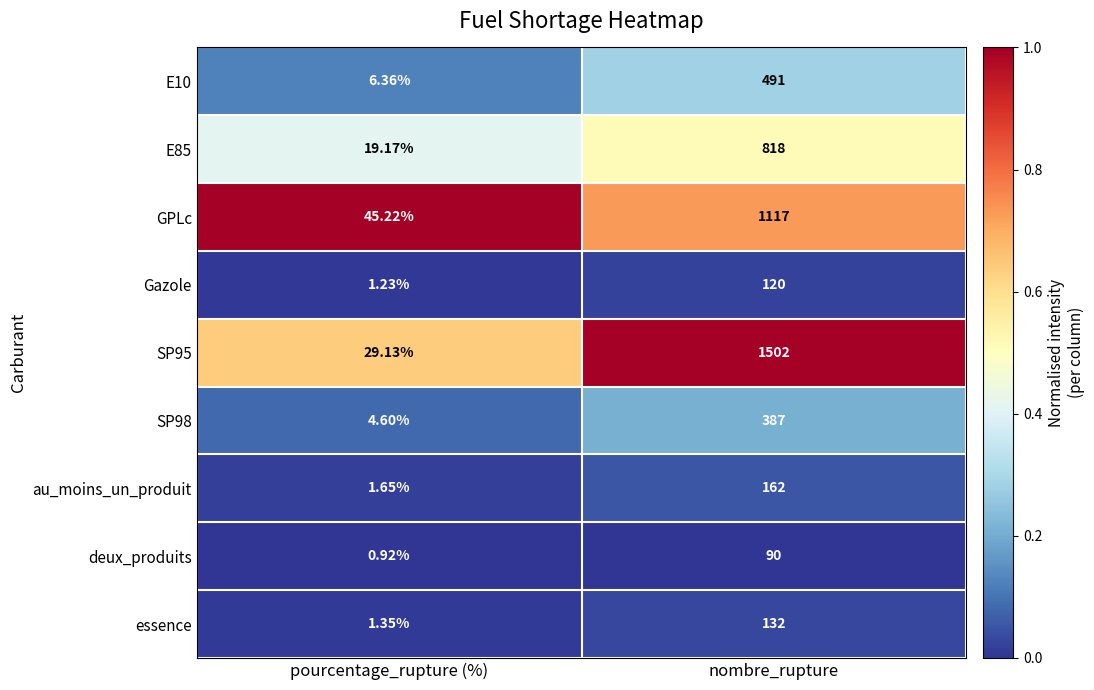

At which label is au_moins_un_produit closest to 81?

pourcentage_rupture (%)